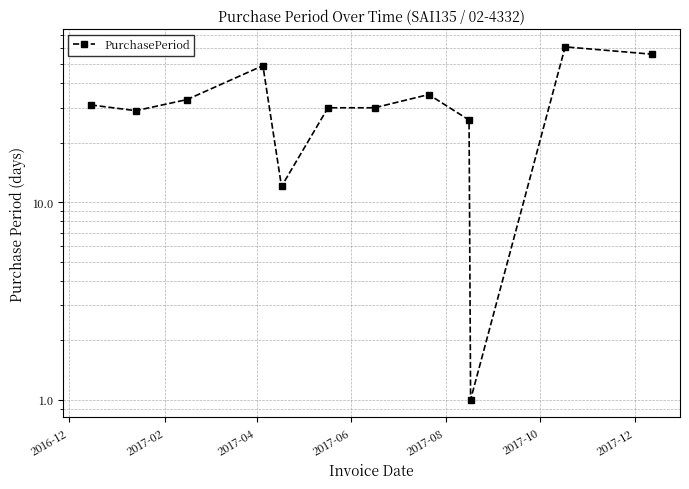

Reading left to right, extract all data points from this chart.

31	29	33	49	12	30	30	35	26	1	61	56